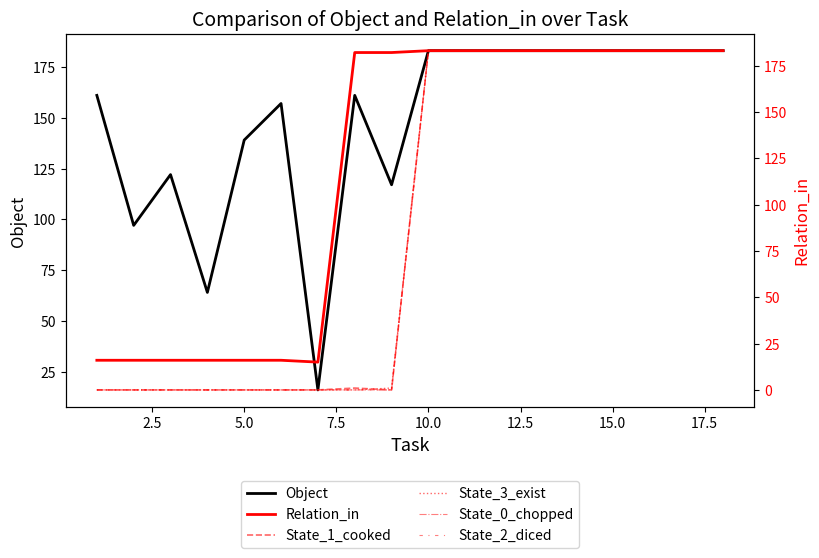

Which series has the largest total across all categories?

Object